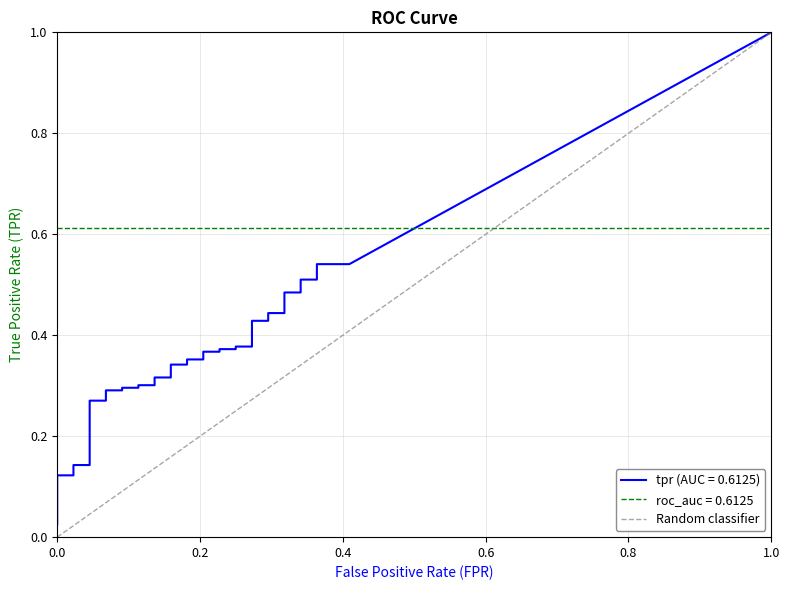

Does the chart display data point markers on the line(s)?

No